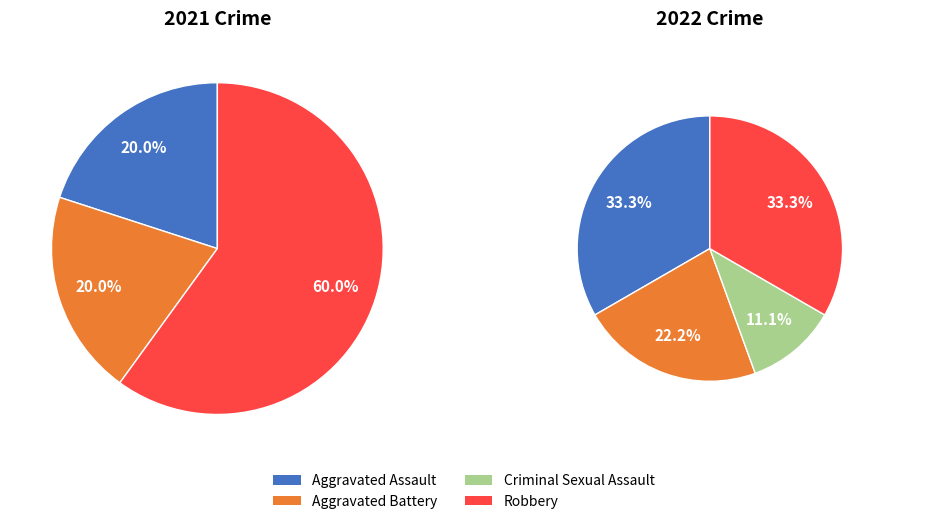

Rank the categories by value from highest to lowest.

Aggravated Assault, Robbery, Aggravated Battery, Criminal Sexual Assault